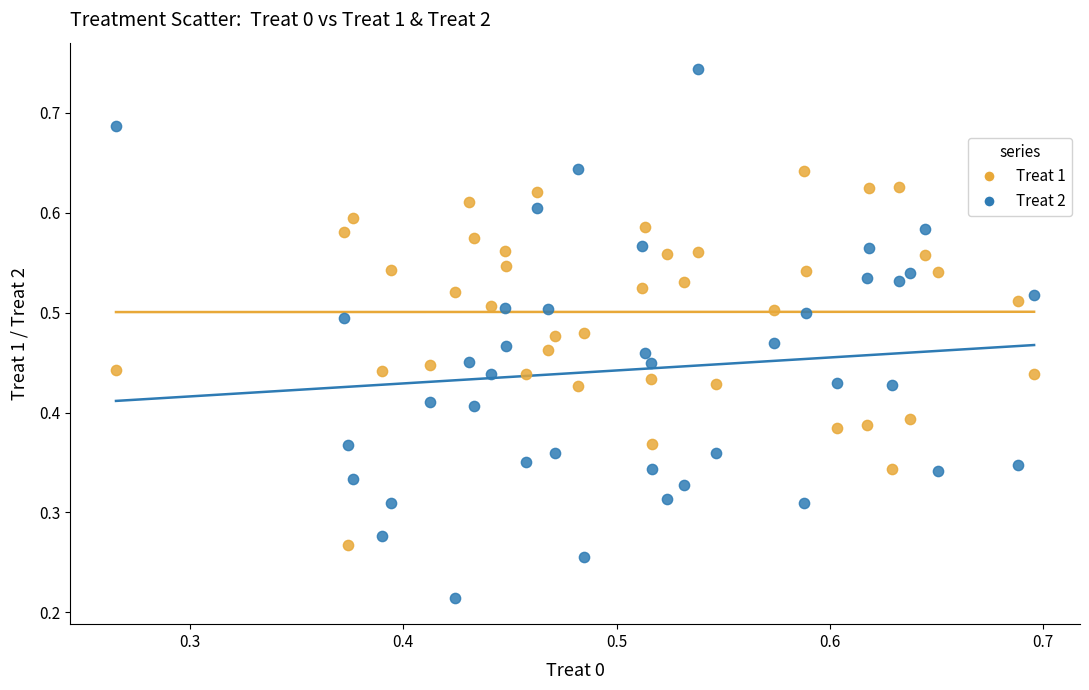

What are all the series names shown in the legend?

Treat 1, Treat 2